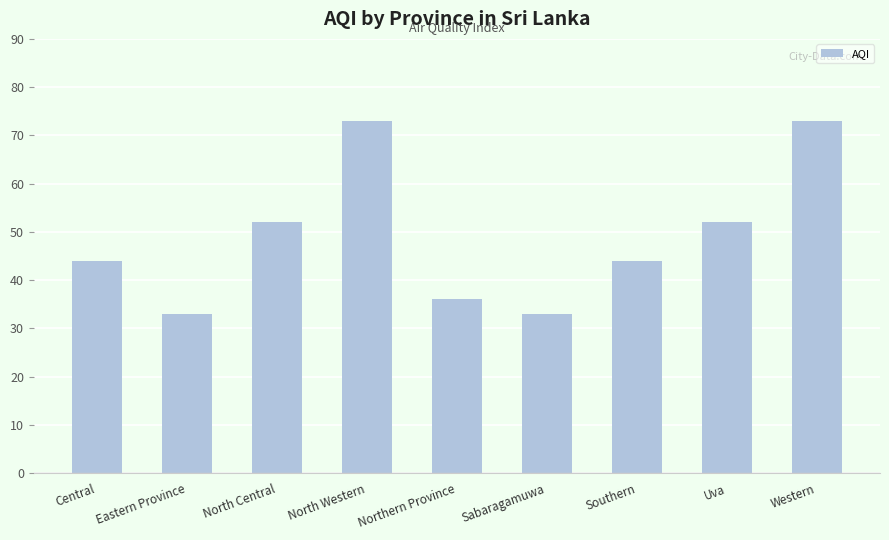

What is the sum of the values at Sabaragamuwa and North Western?

106